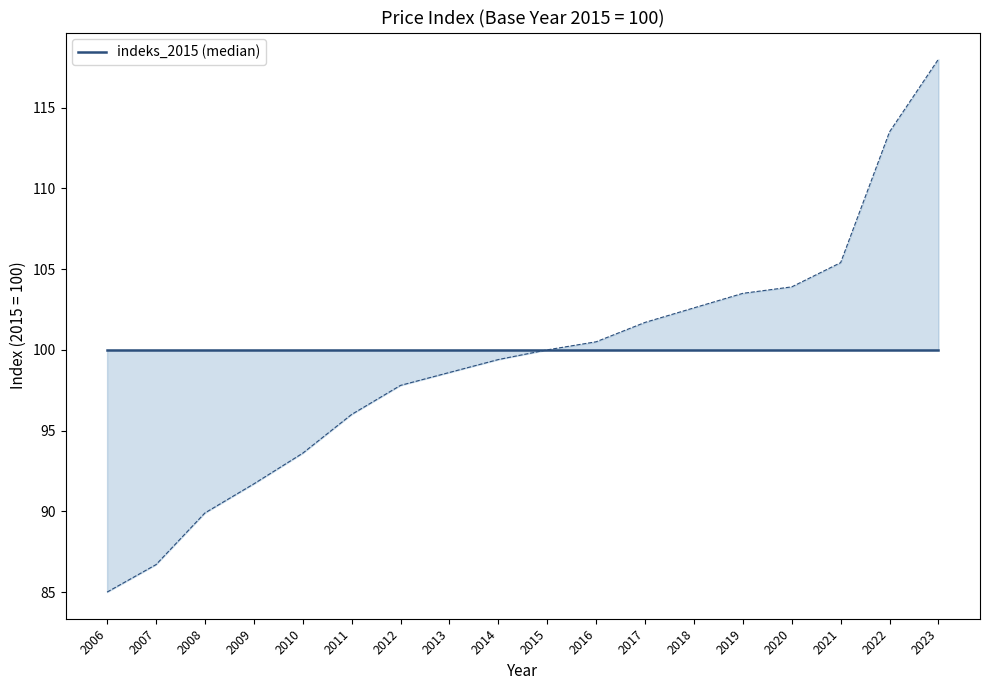

How many lines are shown in the chart?

1